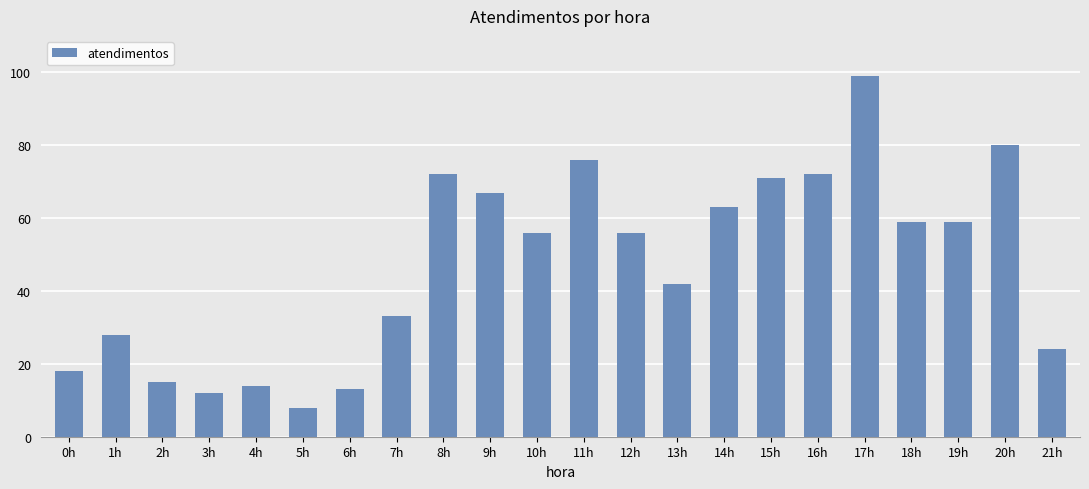

Are the bars horizontal?

No